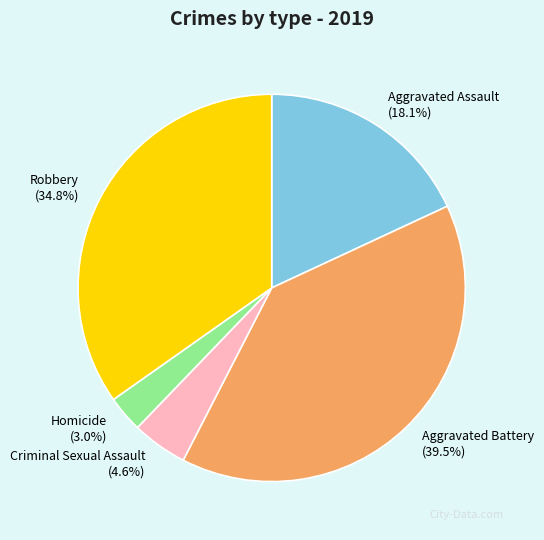

Count the number of slices in the pie.

5